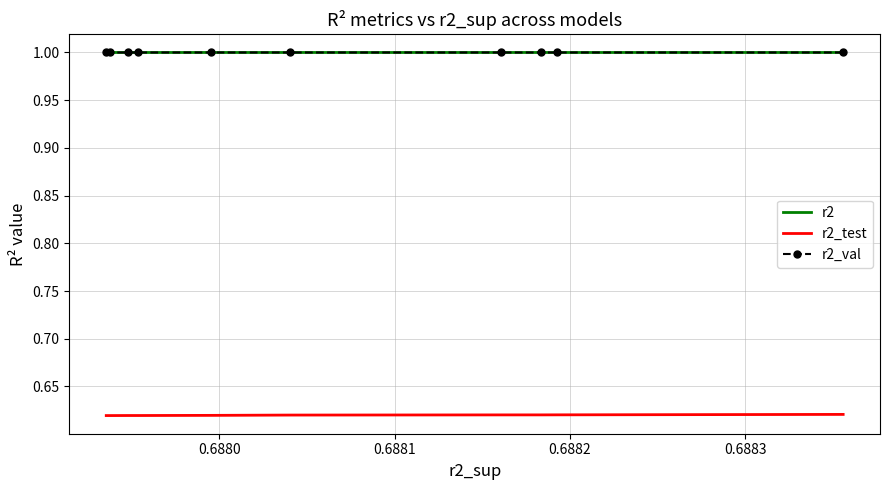

What is the minimum value for r2?

1.0